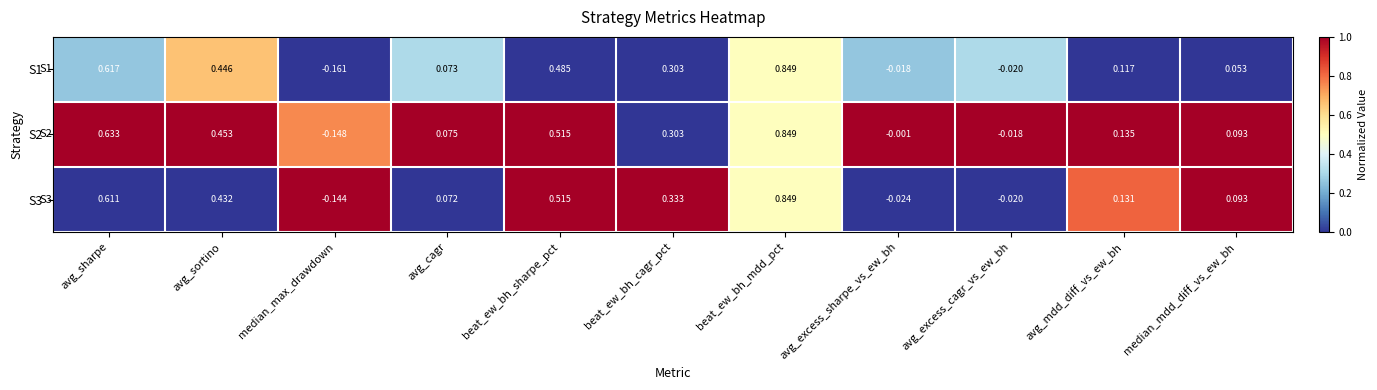

Which series has the largest total across all categories?

S2